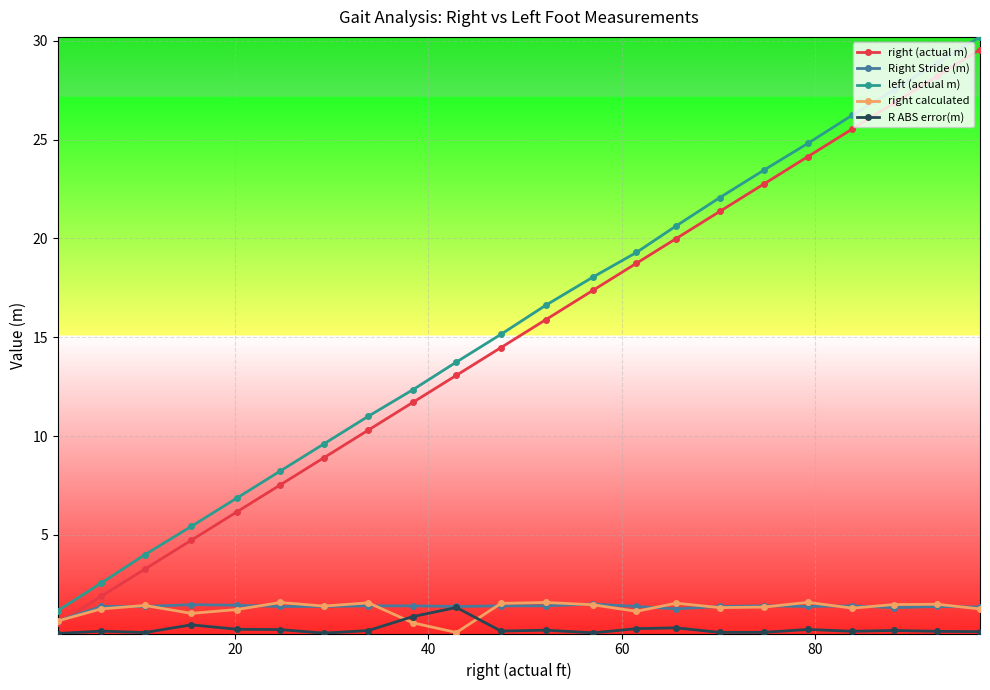

True or false: Right Stride (m) has more than 1 interior local peaks.

True